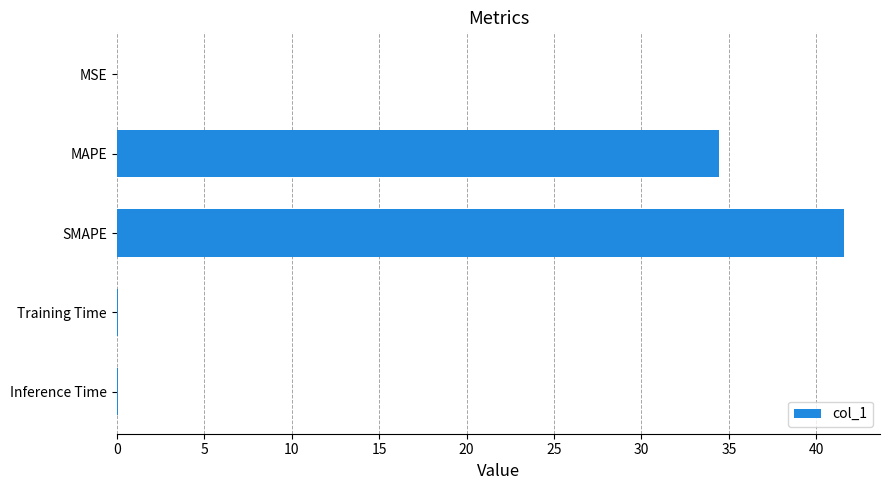

The value at MSE is 0.0. True or false?

True